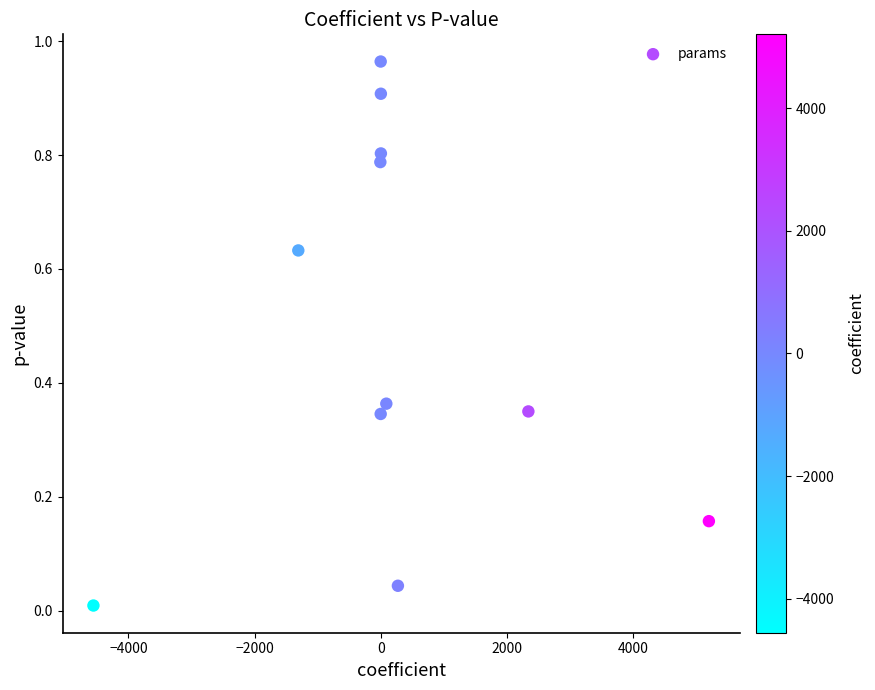

What is the range of X values (max minus min)?

9761.7